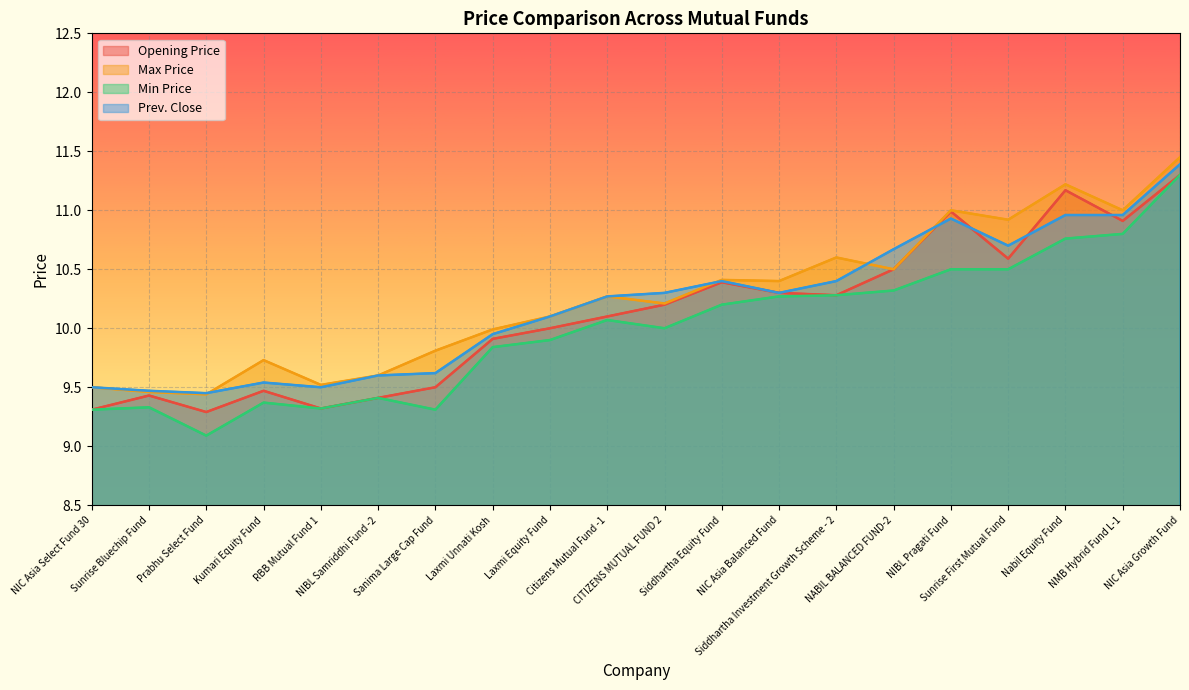

Which series has the largest total across all categories?

Max Price